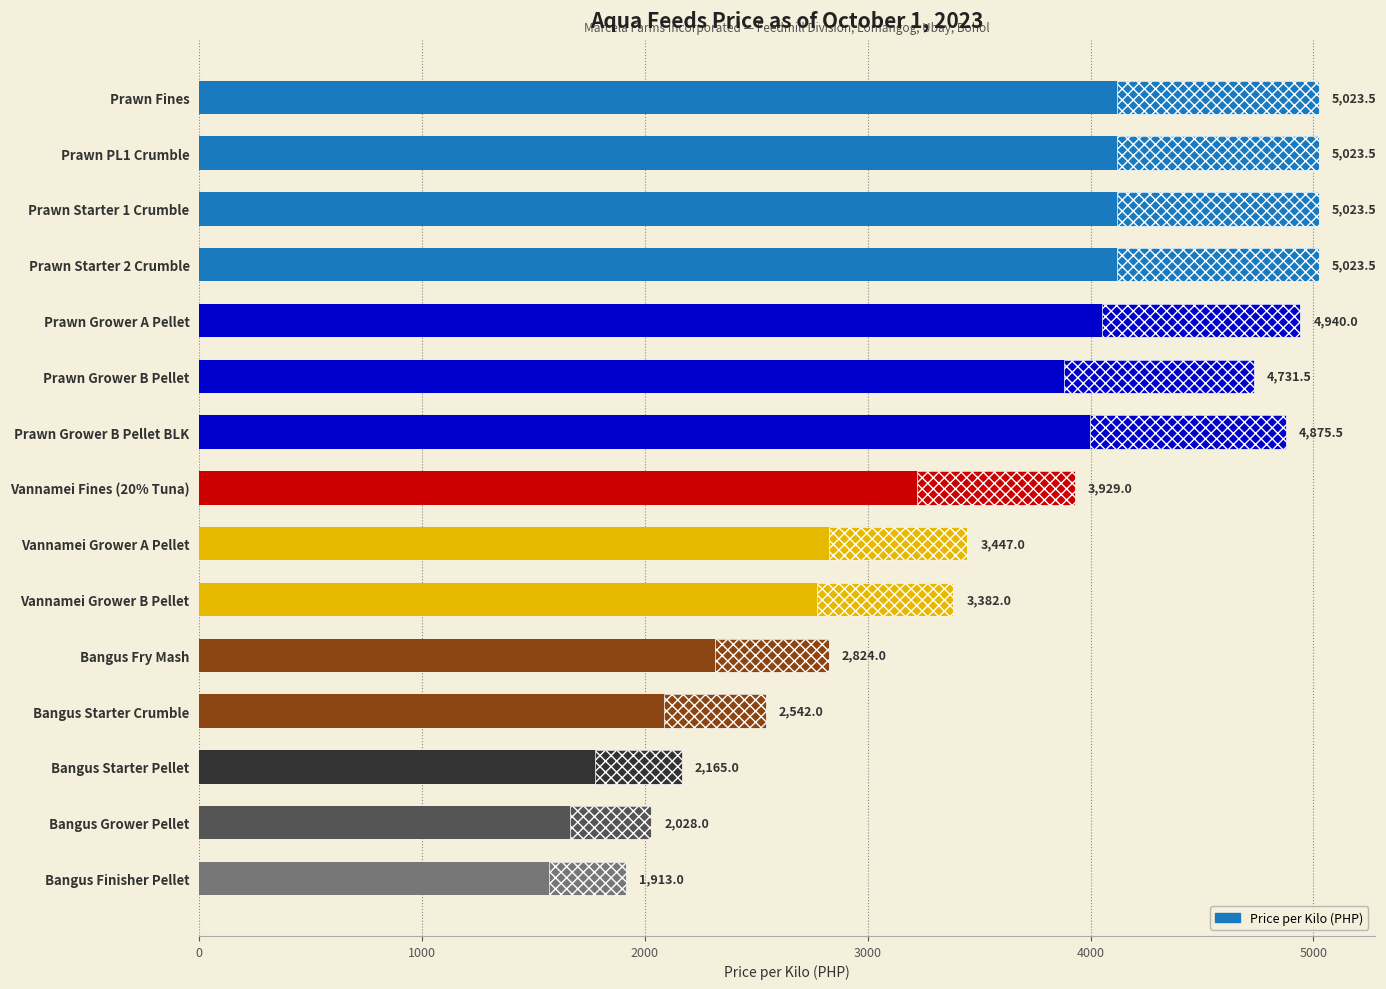

What is the greatest value displayed?

5023.5